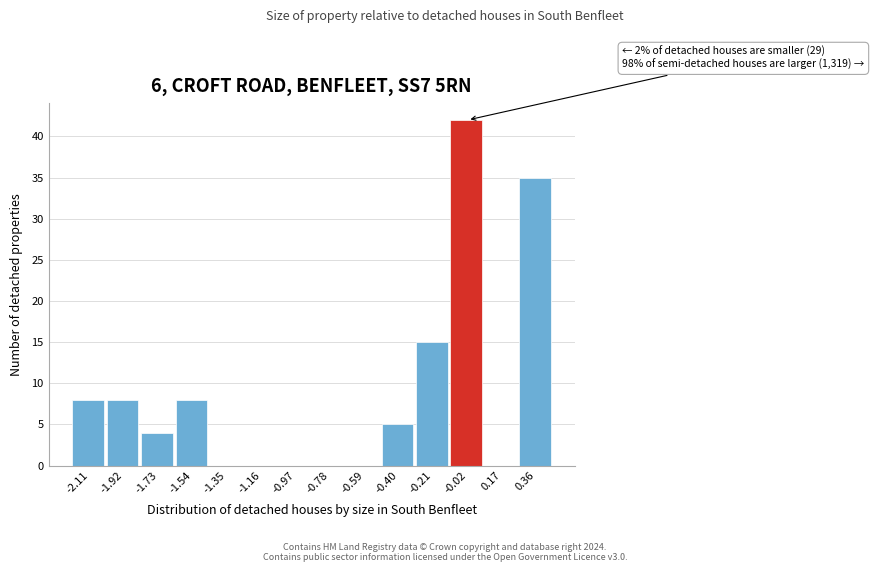

Which range on the x-axis has the tallest bar?

-0.12 to 0.08